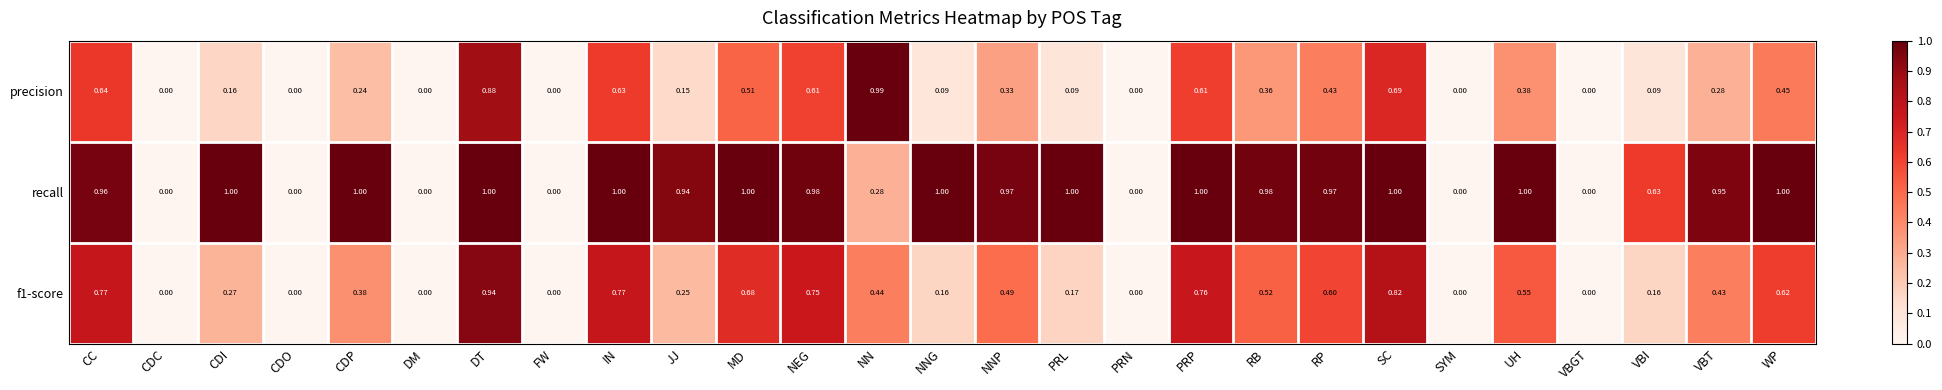

How many categories are shown in the chart?

27